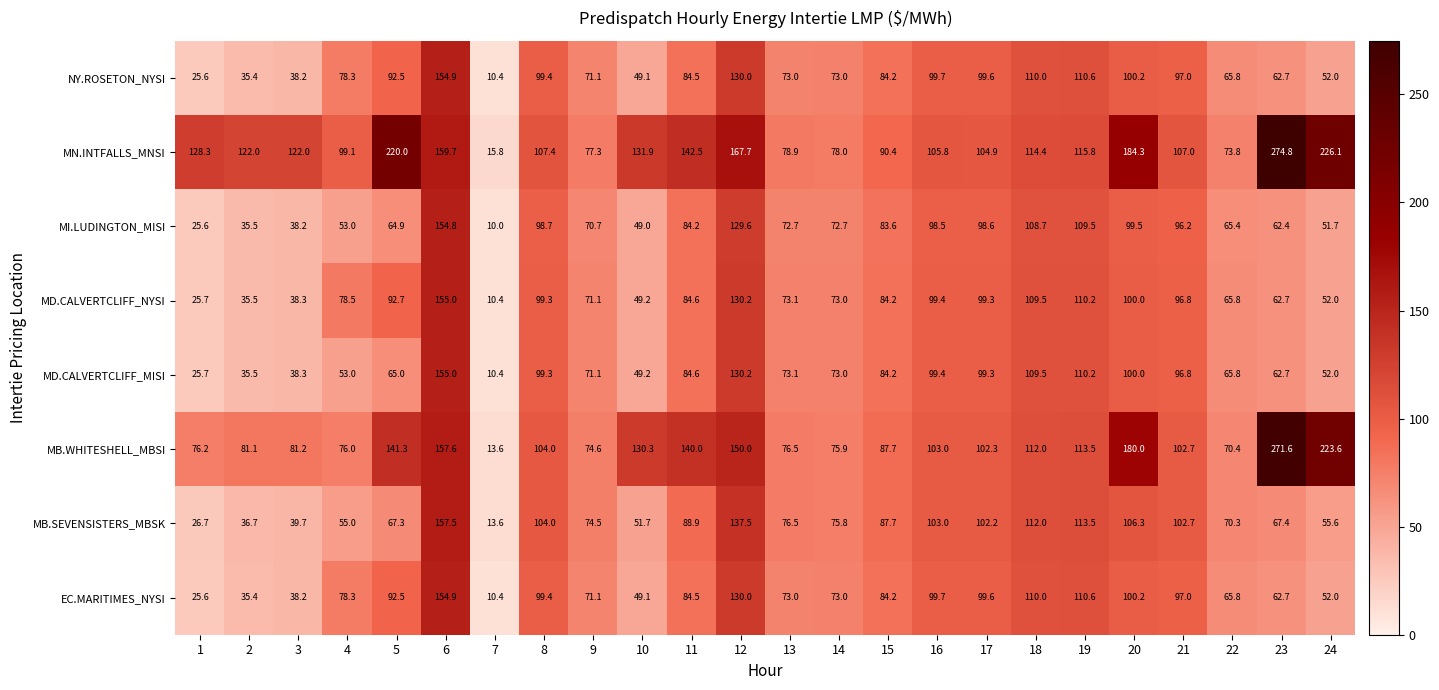

Count the number of data series in this chart.

8